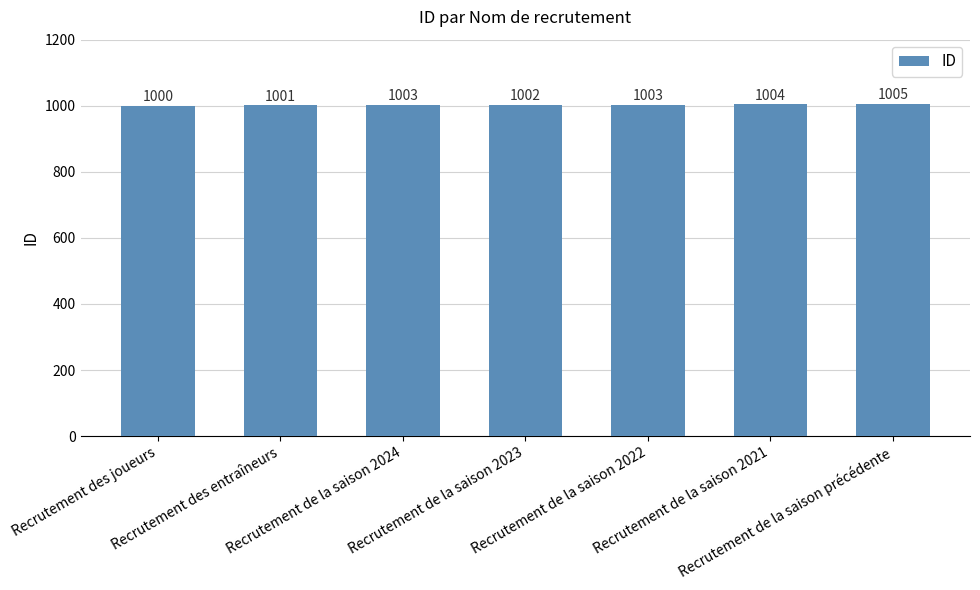

What is the average value?

1003